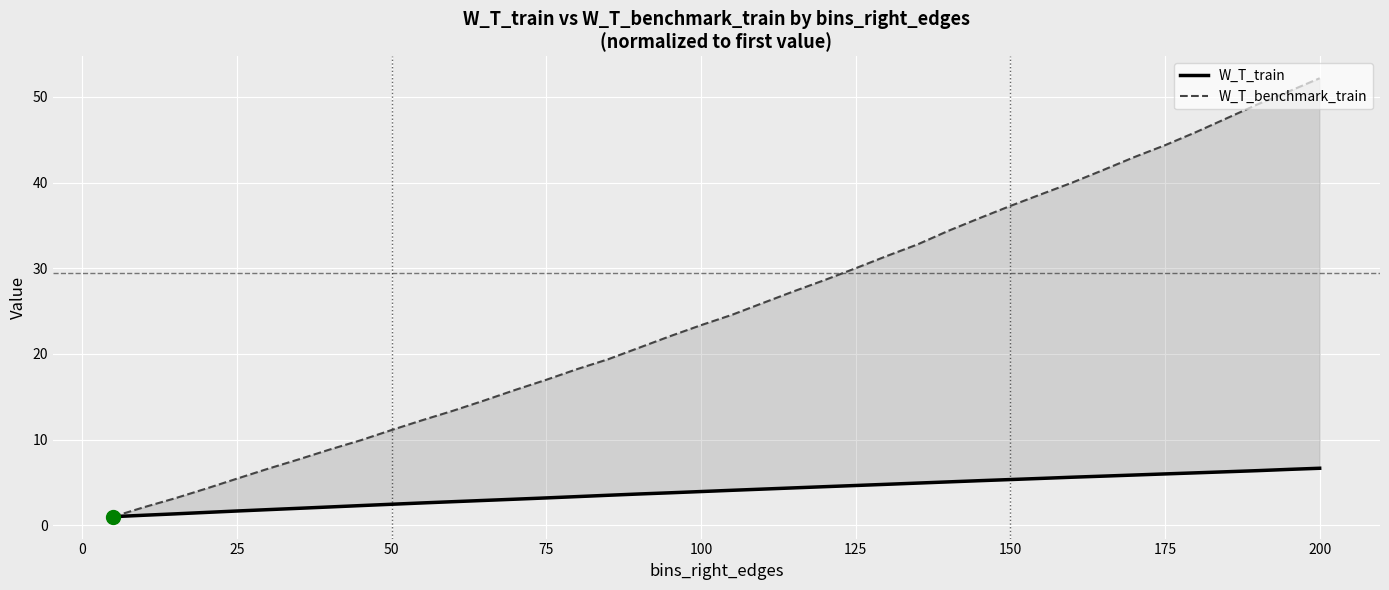

What are all the series names shown in the legend?

W_T_train, W_T_benchmark_train